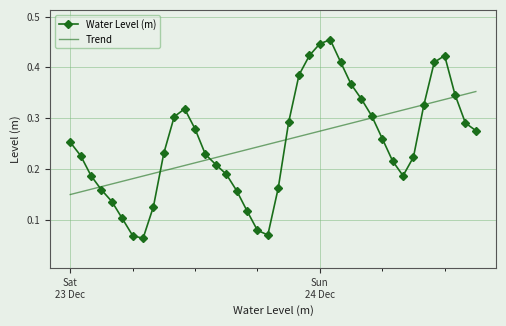

True or false: Trend has more than 2 points higher than both neighbors.

False